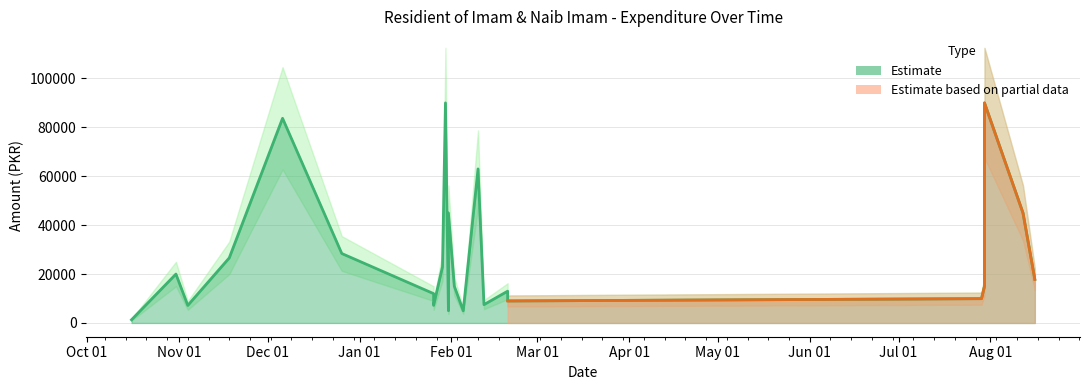

Rank the categories by value from lowest to highest.

16-10-2019, 31-01-2020, 05-02-2020, 04-11-2019, 26-01-2020, 12-02-2020, 20-02-2020, 29-07-2020, 26-01-2020, 20-02-2020, 02-02-2020, 30-07-2020, 30-07-2020, 16-08-2020, 31-10-2019, 29-01-2020, 31-01-2020, 18-11-2019, 26-12-2019, 31-01-2020, 12-08-2020, 10-02-2020, 06-12-2019, 30-01-2020, 30-07-2020